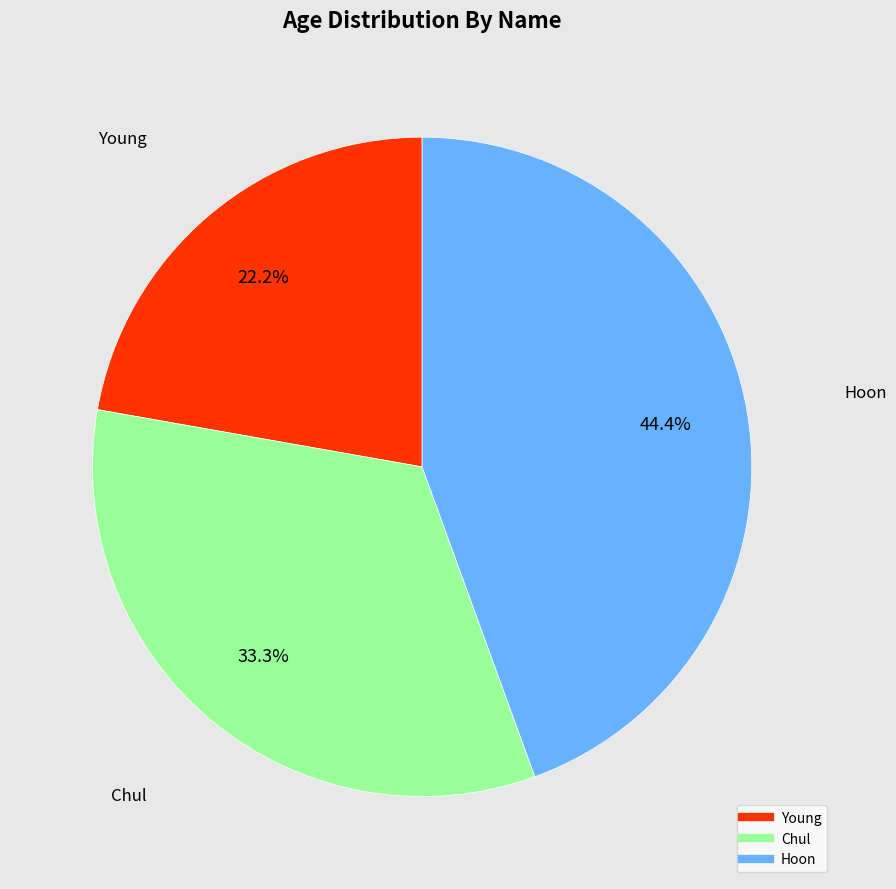

What is the ratio of the value at Chul to the value at Young?

1.5